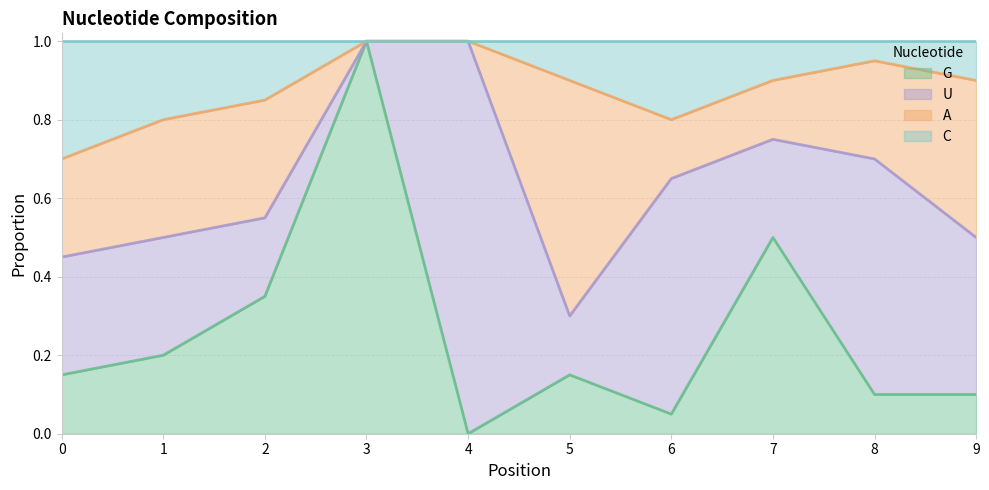

True or false: G and C intersect in this chart.

False